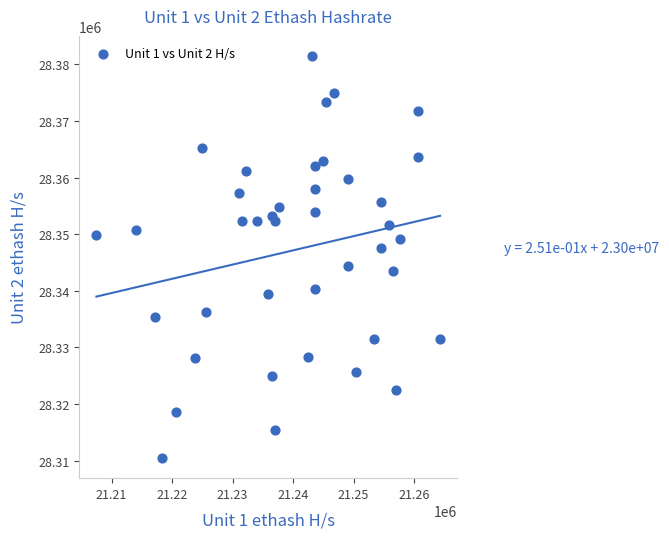

What is the range of Y values (max minus min)?

71061